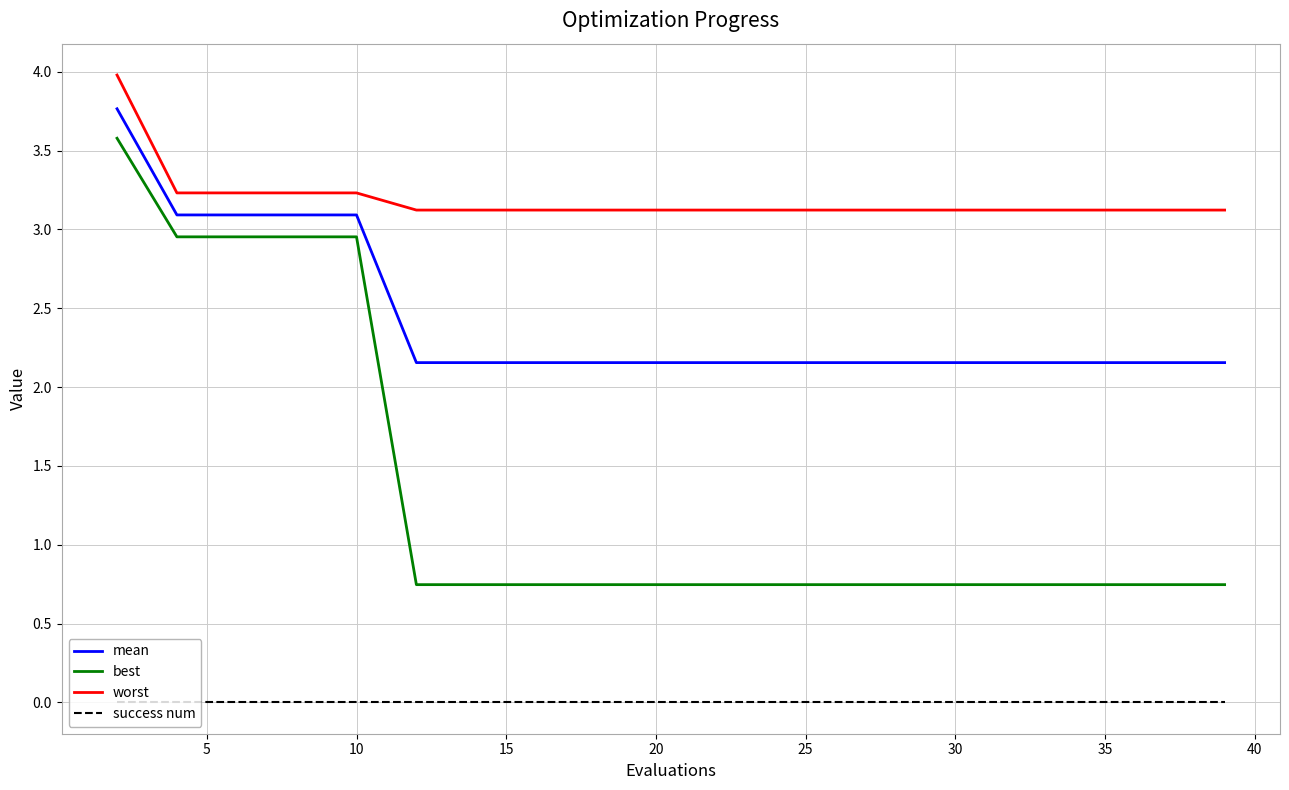

What is the difference between the maximum and minimum values in the best series?

2.8